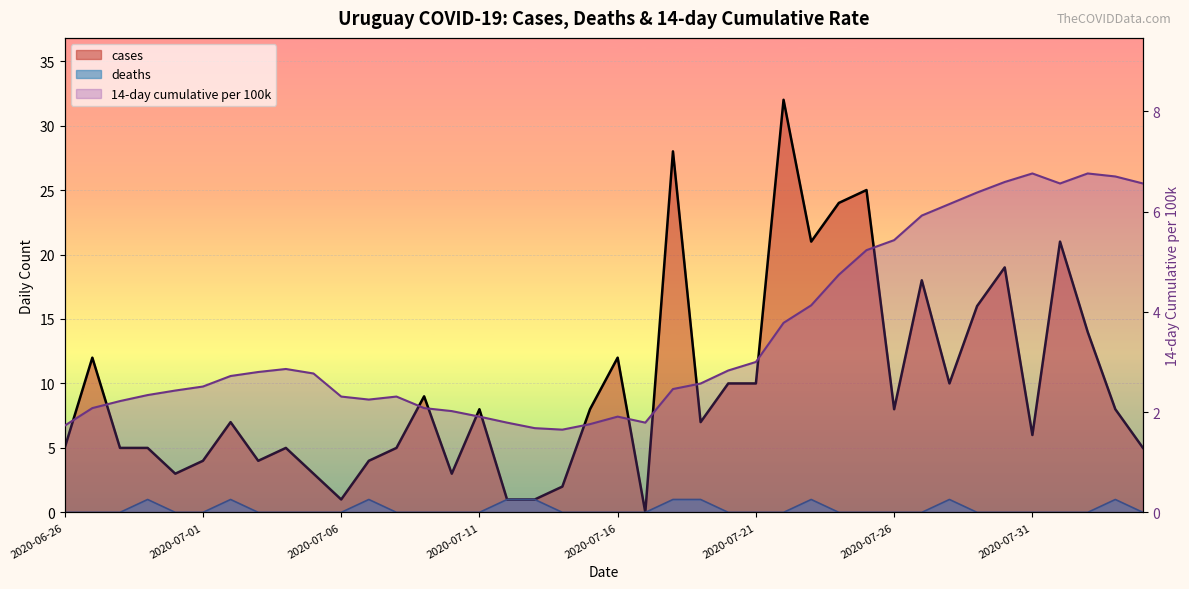

Rank the categories by 14-day cumulative per 100k value from lowest to highest.

18, 17, 2020-06-26, 19, 16, 21, 15, 20, 14, 2020-07-01, 13, 2020-07-06, 11, 10, 12, 2020-07-11, 2020-07-16, 22, 2020-07-21, 23, 2020-07-26, 9, 2020-07-31, 24, 8, 25, 26, 27, 28, 29, 30, 31, 32, 33, 36, 39, 34, 38, 35, 37